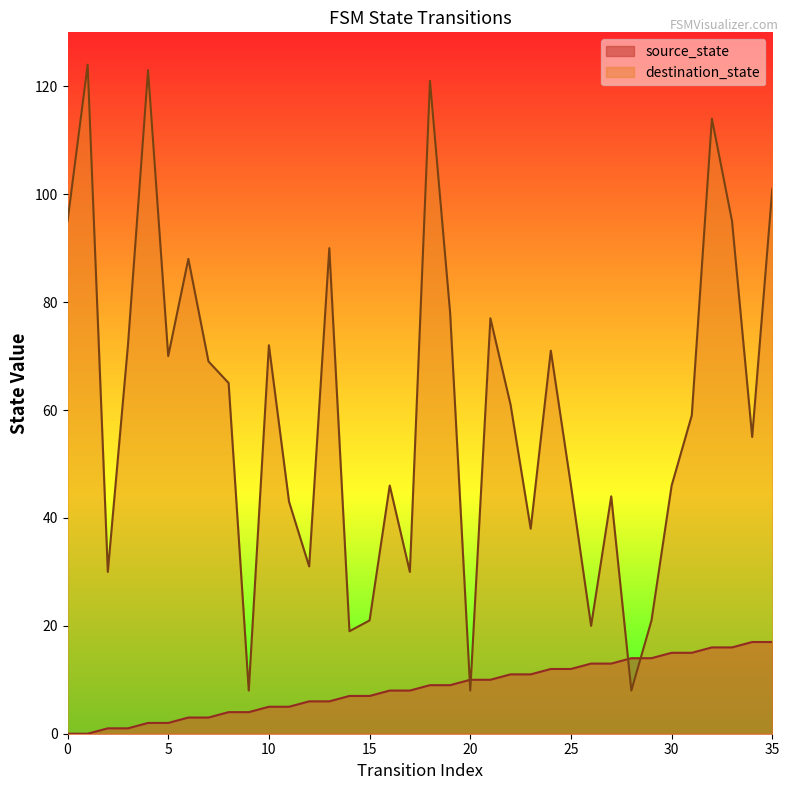

Where do destination_state and source_state first cross each other?

19 and 20